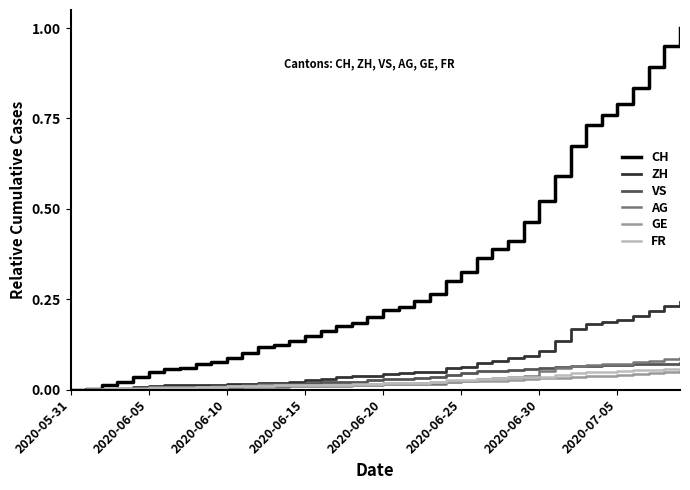

Which series has the widest spread of values?

CH